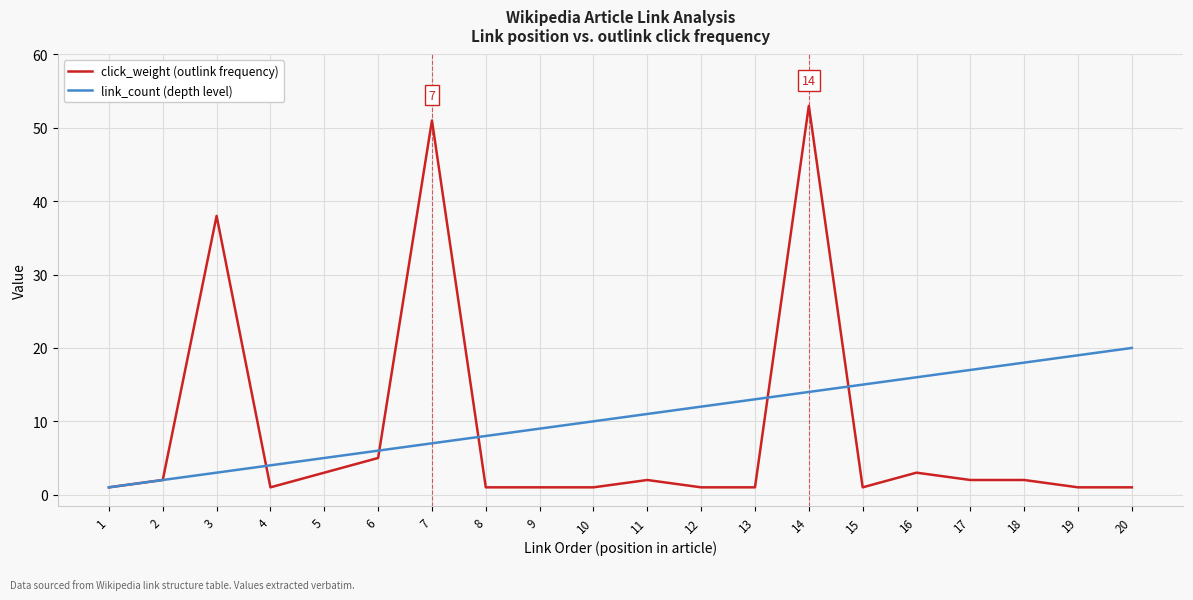

Which label corresponds to the largest value in the chart?

14